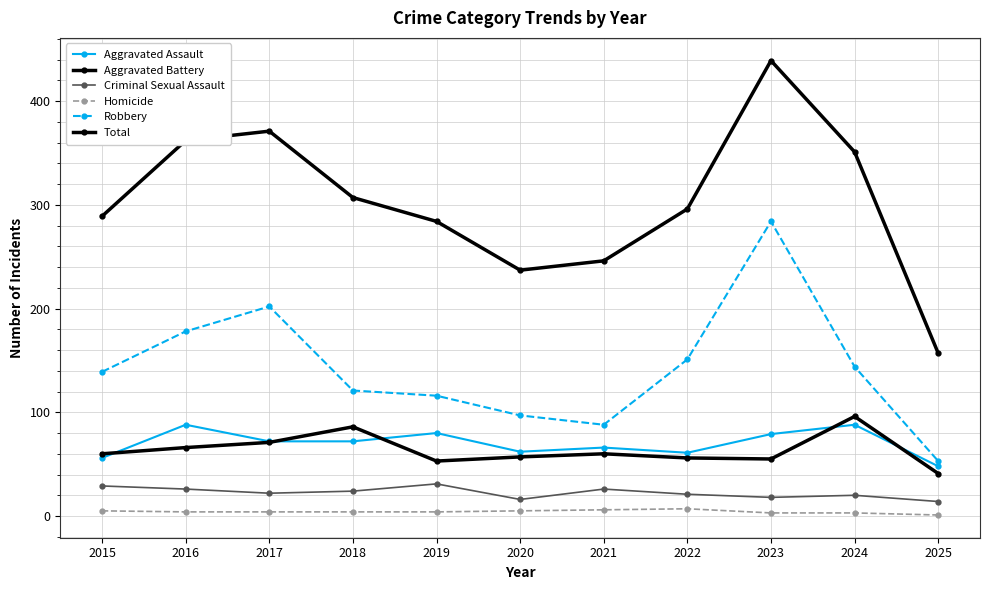

True or false: Total and Robbery intersect in this chart.

False